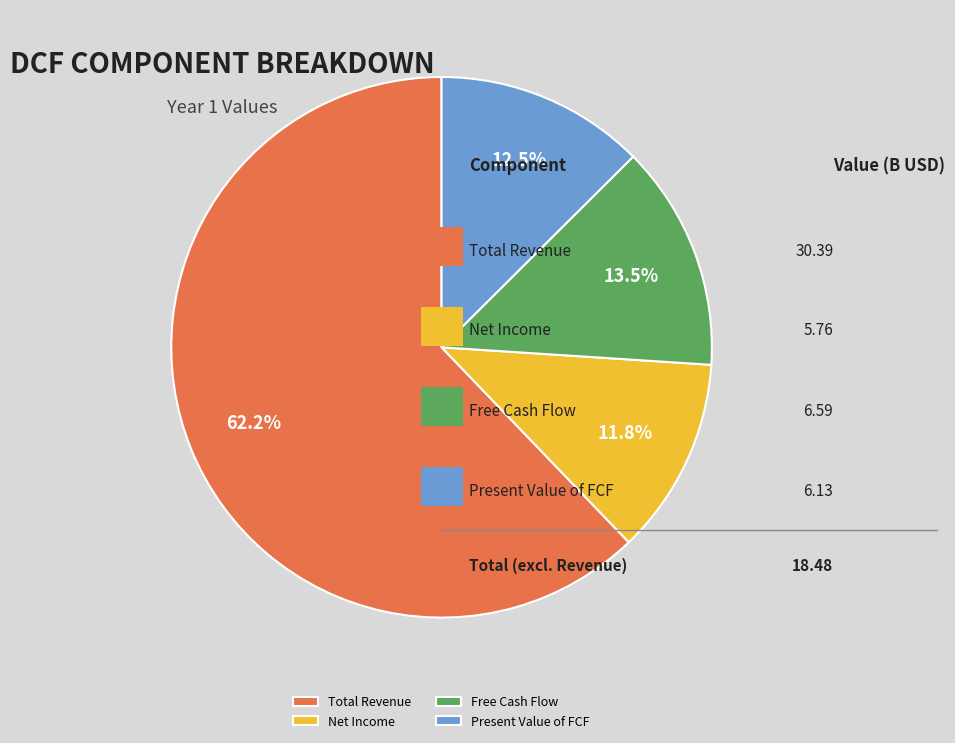

How many segments does this pie chart have?

4